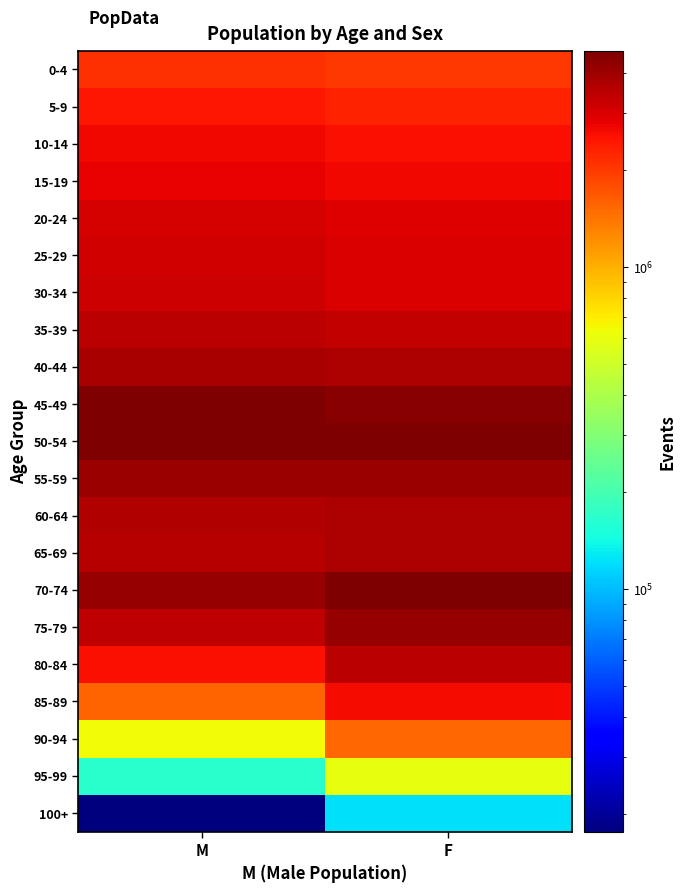

Rank the series by their maximum value, from lowest to highest.

100+, 95-99, 90-94, 0-4, 5-9, 85-89, 10-14, 15-19, 20-24, 25-29, 30-34, 35-39, 80-84, 65-69, 60-64, 40-44, 55-59, 75-79, 45-49, 70-74, 50-54